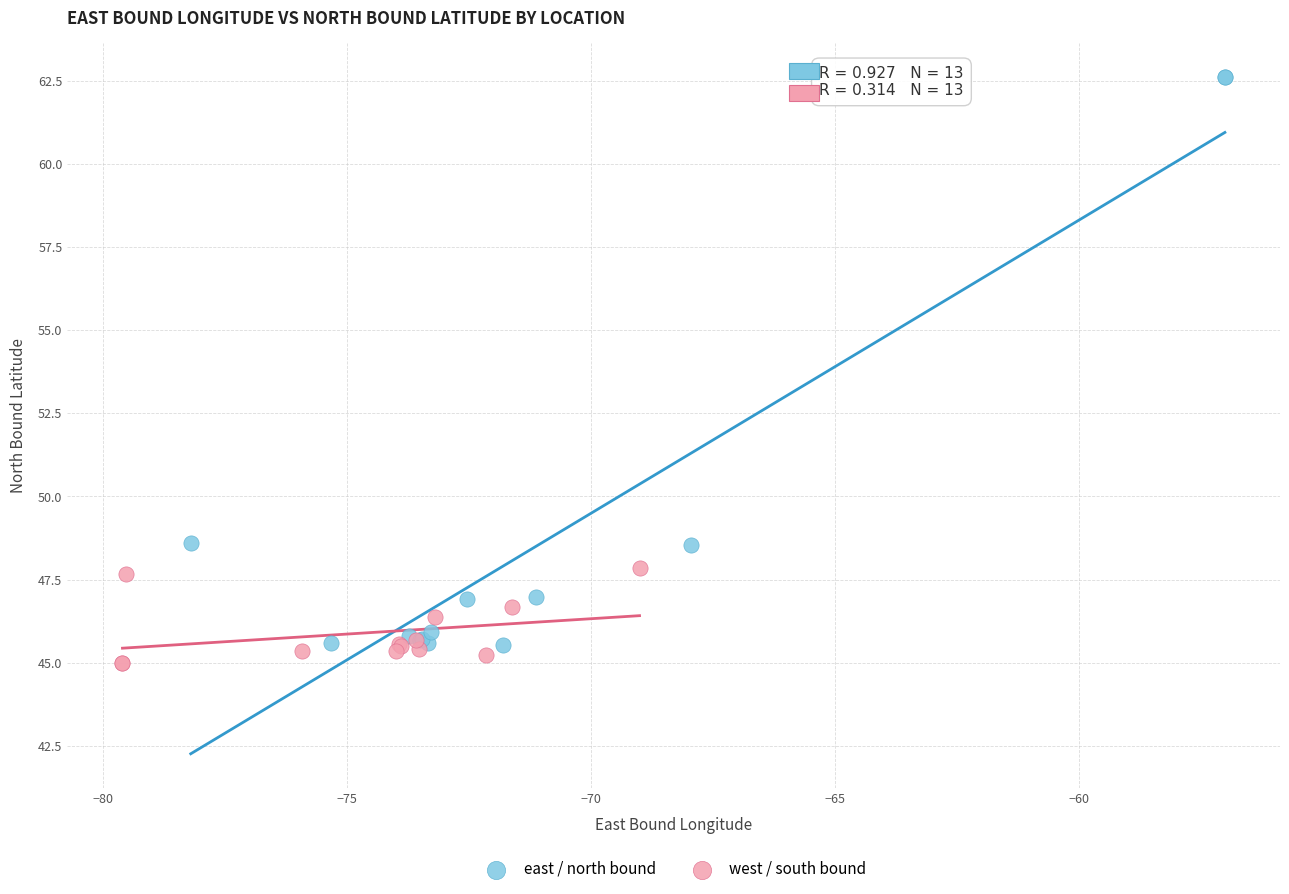

Which series has the widest spread of Y values?

east / north bound